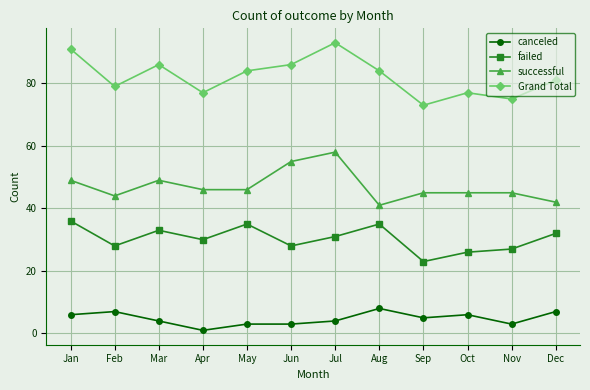

How many data points in successful are less than 46?

6